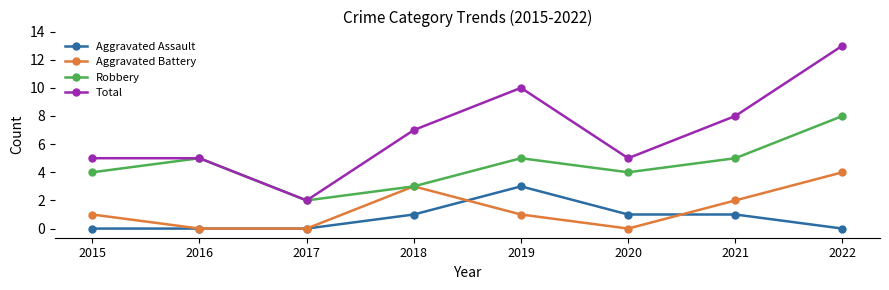

True or false: Aggravated Assault and Total intersect in this chart.

False